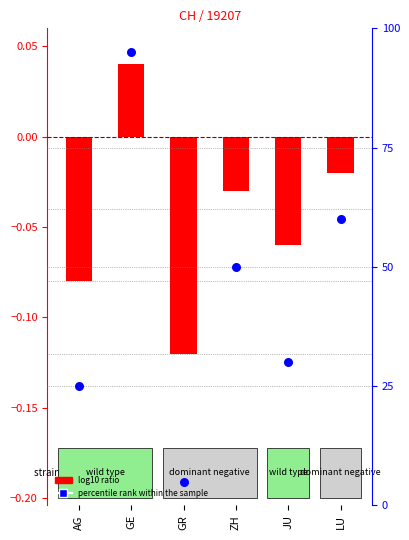

Which has a higher value, GR or AG?

AG